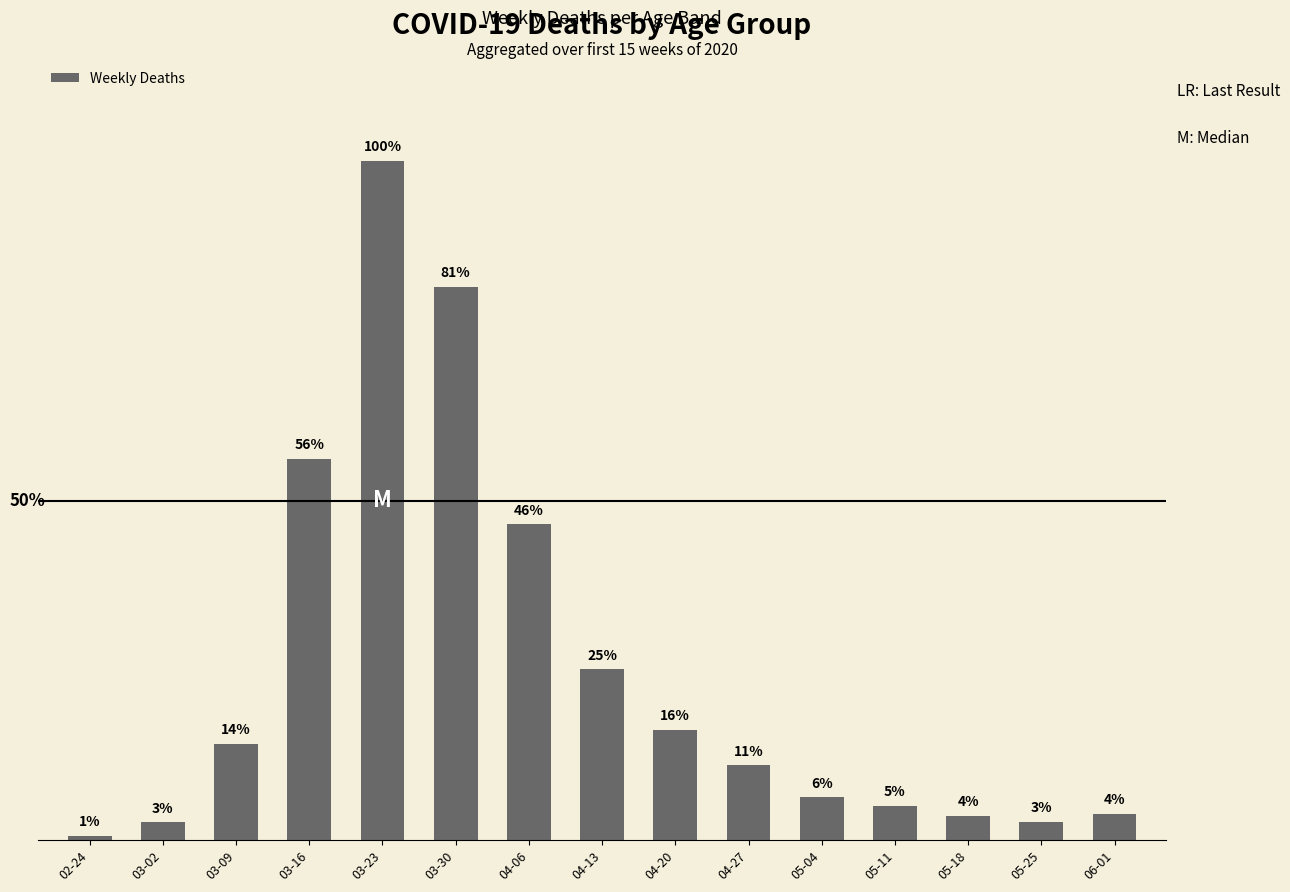

What is the sum of the values at 05-18 and 05-11?

0.1